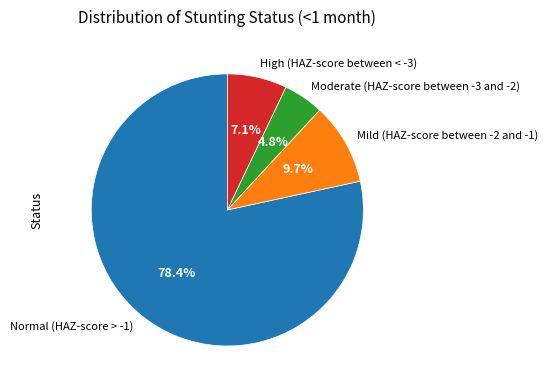

To the nearest percent, what portion does Normal (HAZ-score > -1) represent?

78%